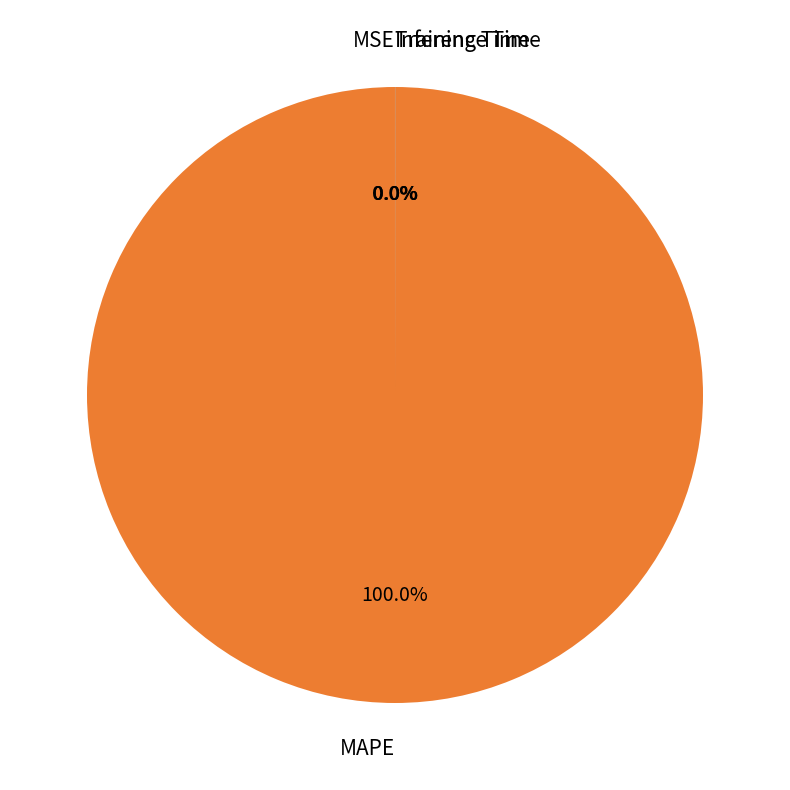

What is the largest slice in the pie chart?

MAPE